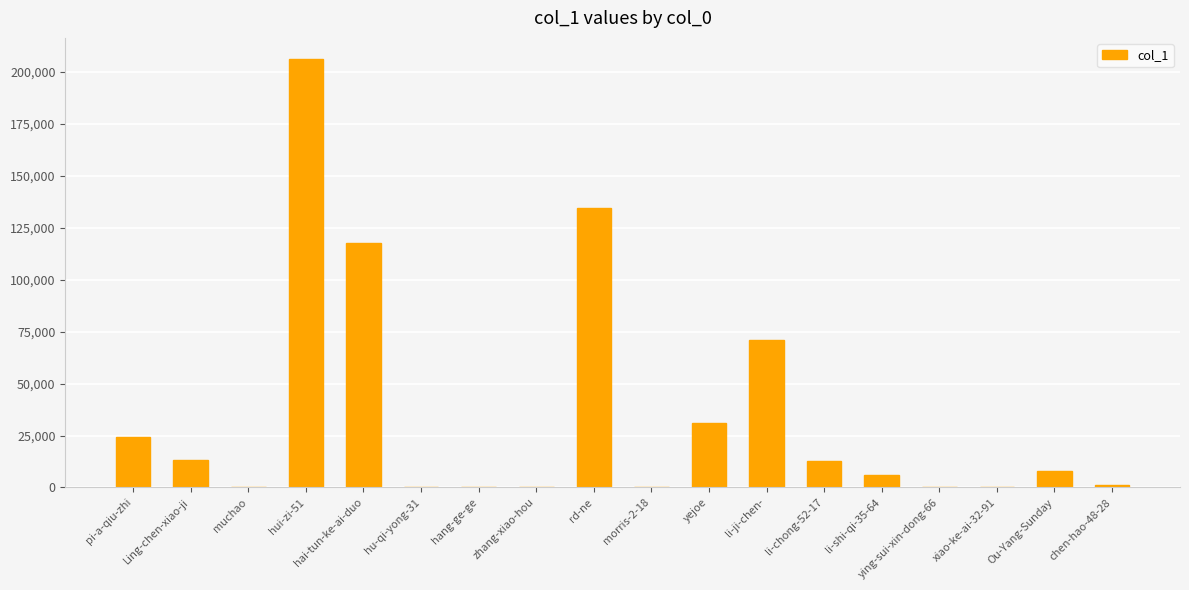

What is the sum of all values?

627027